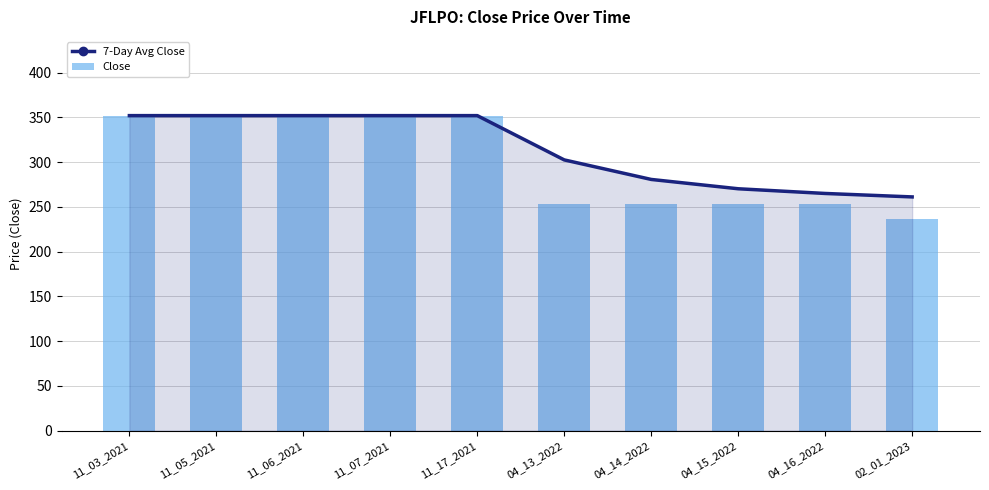

The value of 7-Day Avg Close at 11_17_2021 is 466.4. True or false?

False